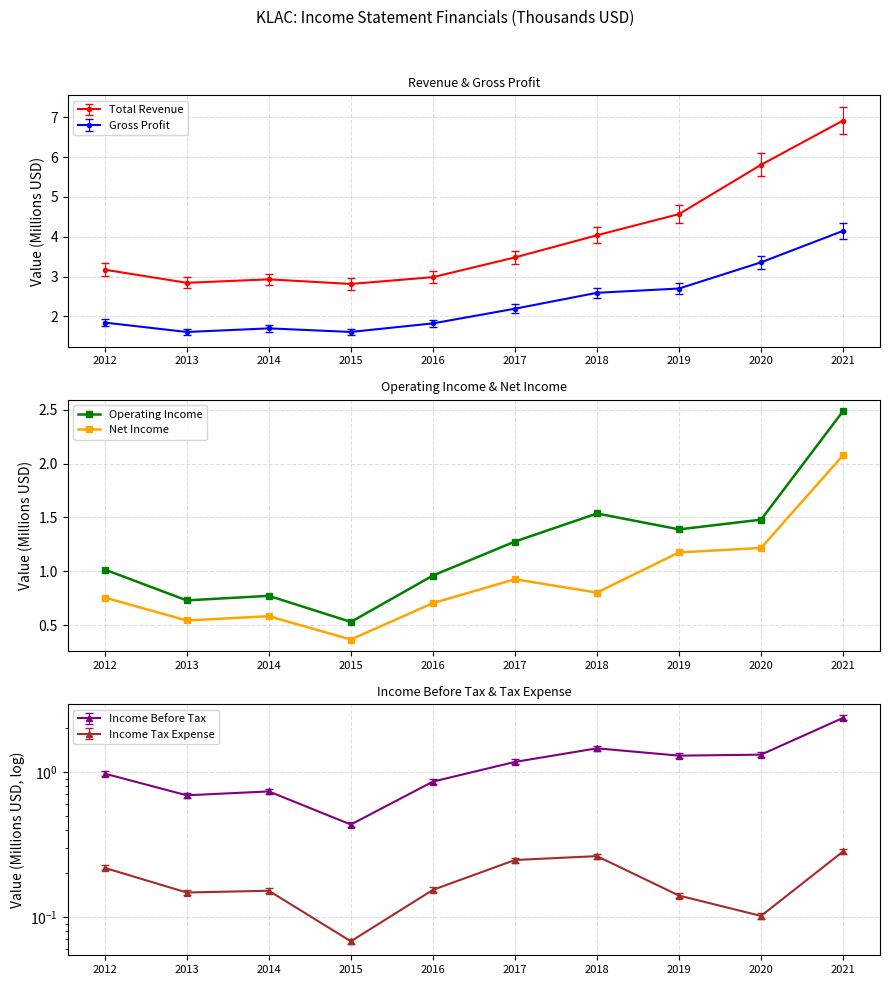

Which category has the lowest value in the Operating Income series?

2015